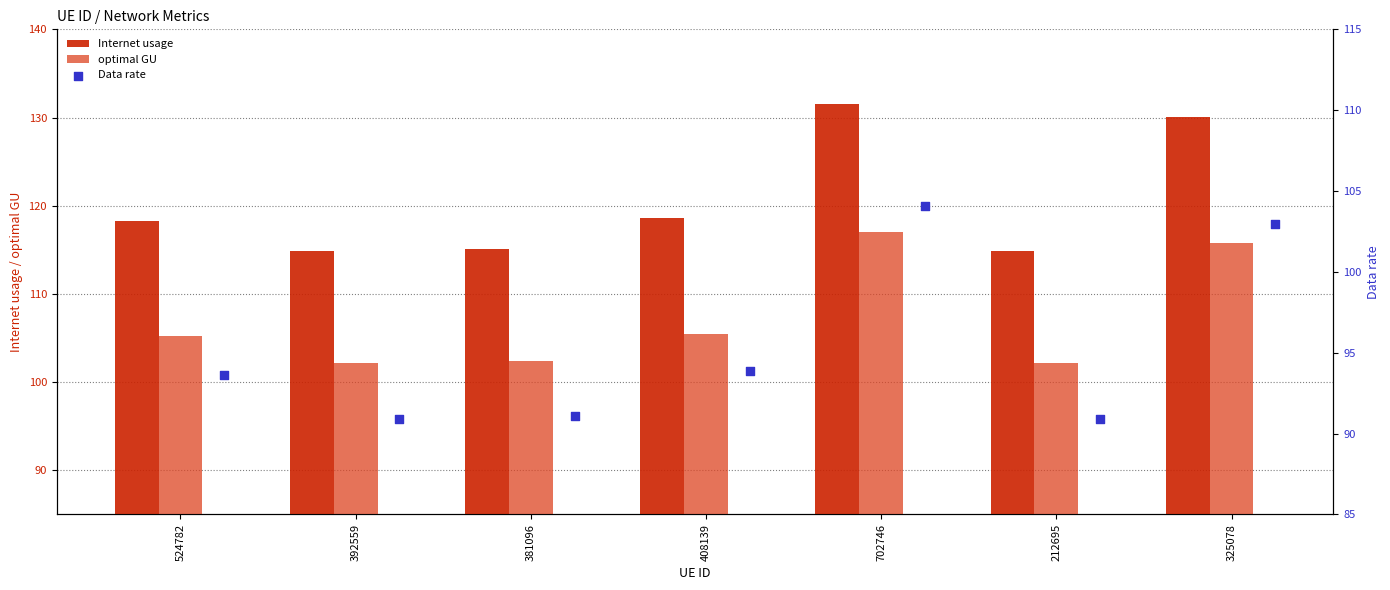

True or false: Internet usage has a value of 118.3 at 524782.

True